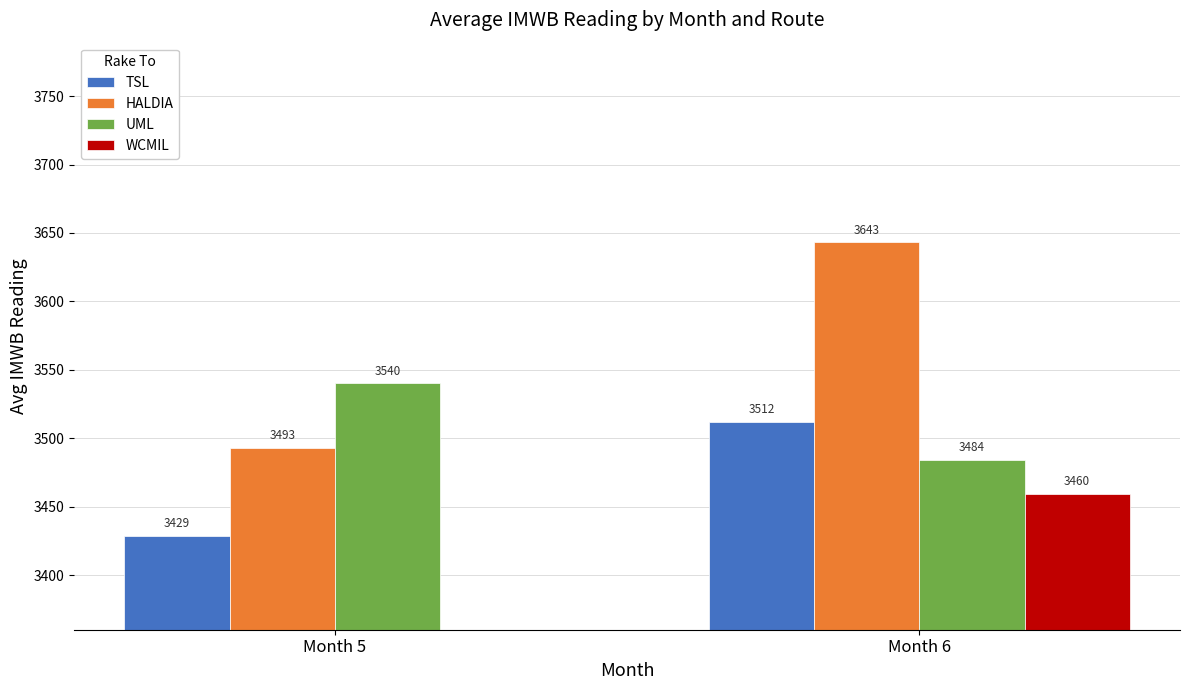

Rank the series by their maximum value, from highest to lowest.

HALDIA, UML, TSL, WCMIL